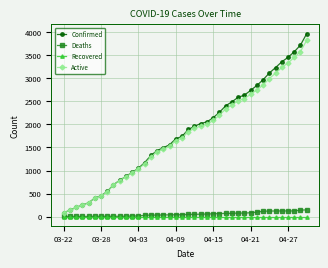

Does the chart have visible grid lines?

Yes